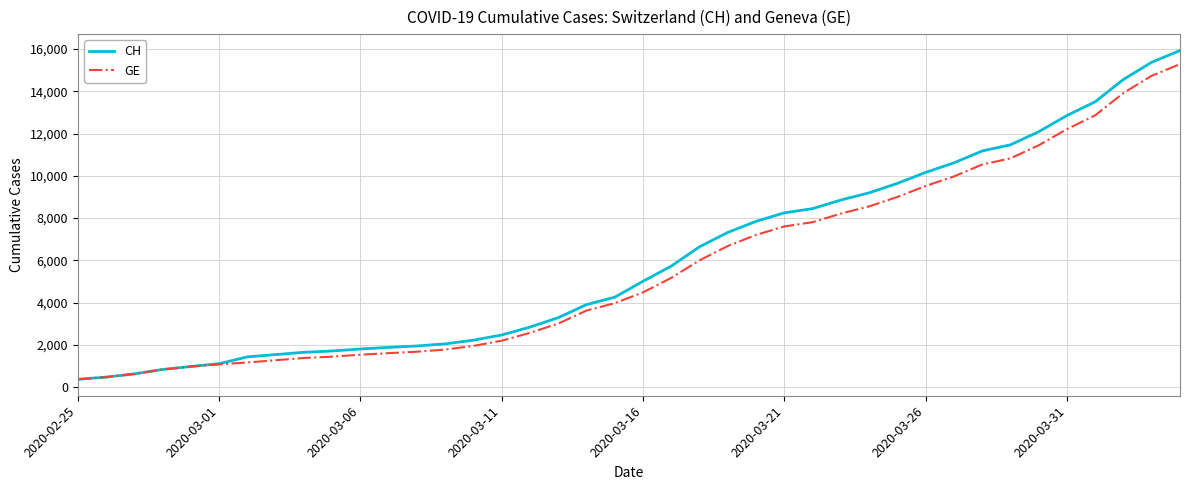

What is the lowest value of the CH series?

375